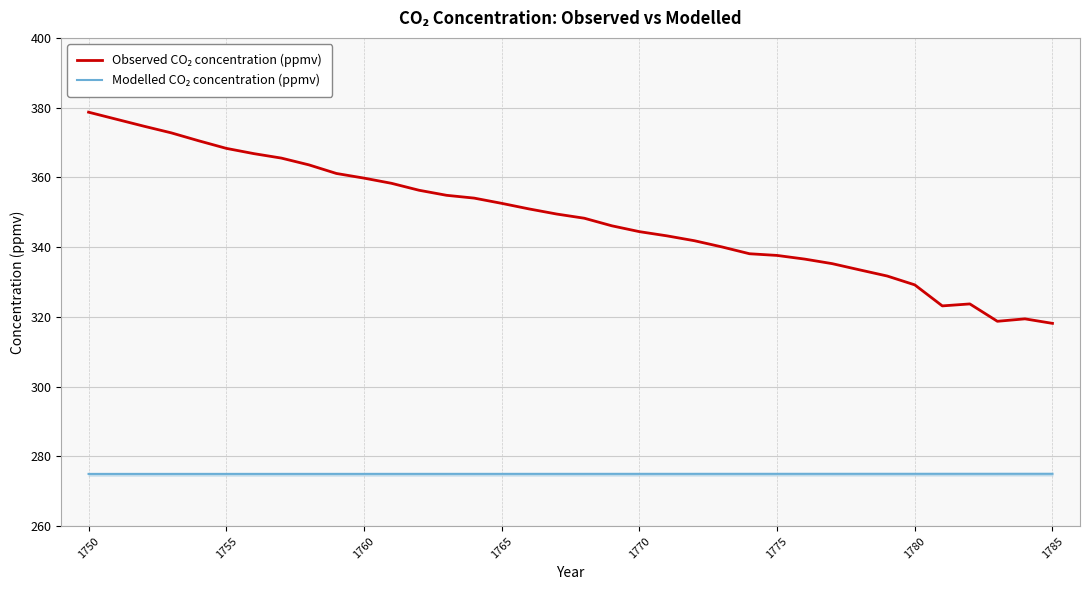

The value of Observed CO₂ concentration (ppmv) at 1765 is 629.4. True or false?

False